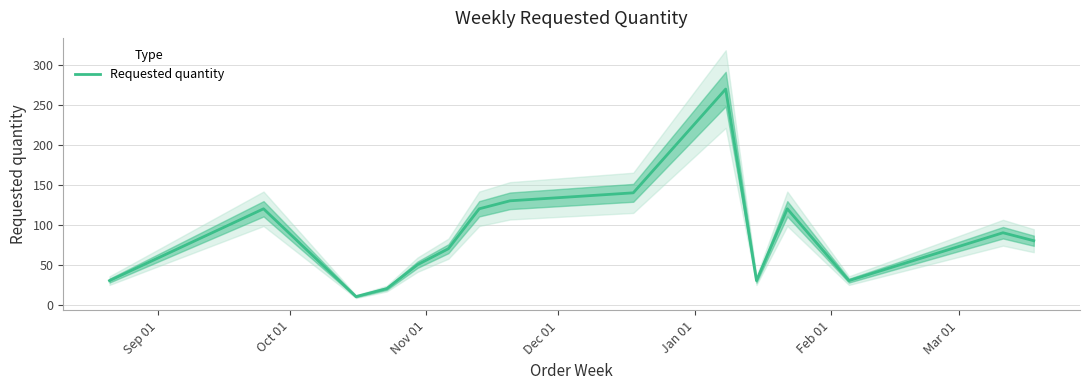

What is the minimum value for Requested quantity?

10